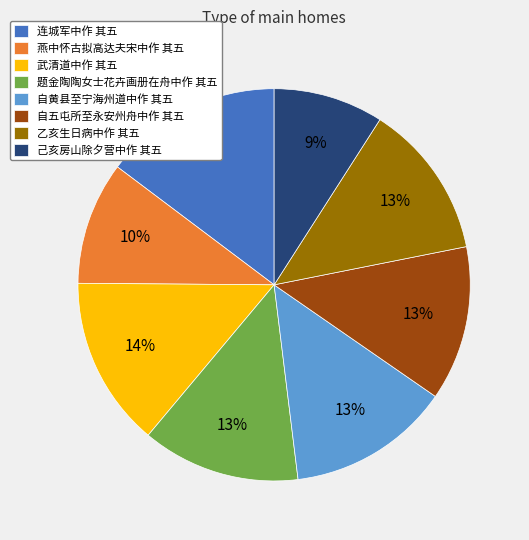

True or false: 燕中怀古拟高达夫宋中作 其五 accounts for 10% of the total.

True